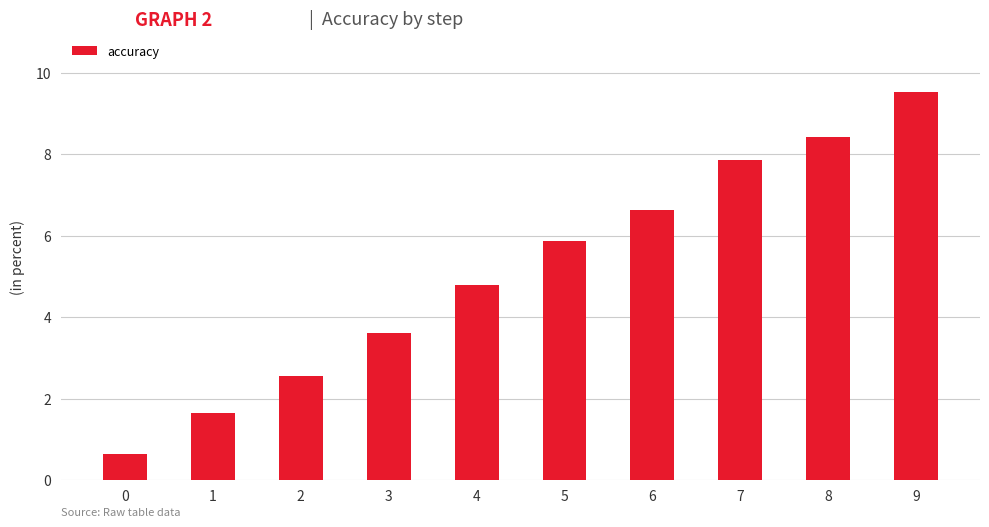

Reading left to right, extract all data points from this chart.

0.6	1.7	2.6	3.6	4.8	5.9	6.6	7.9	8.4	9.5